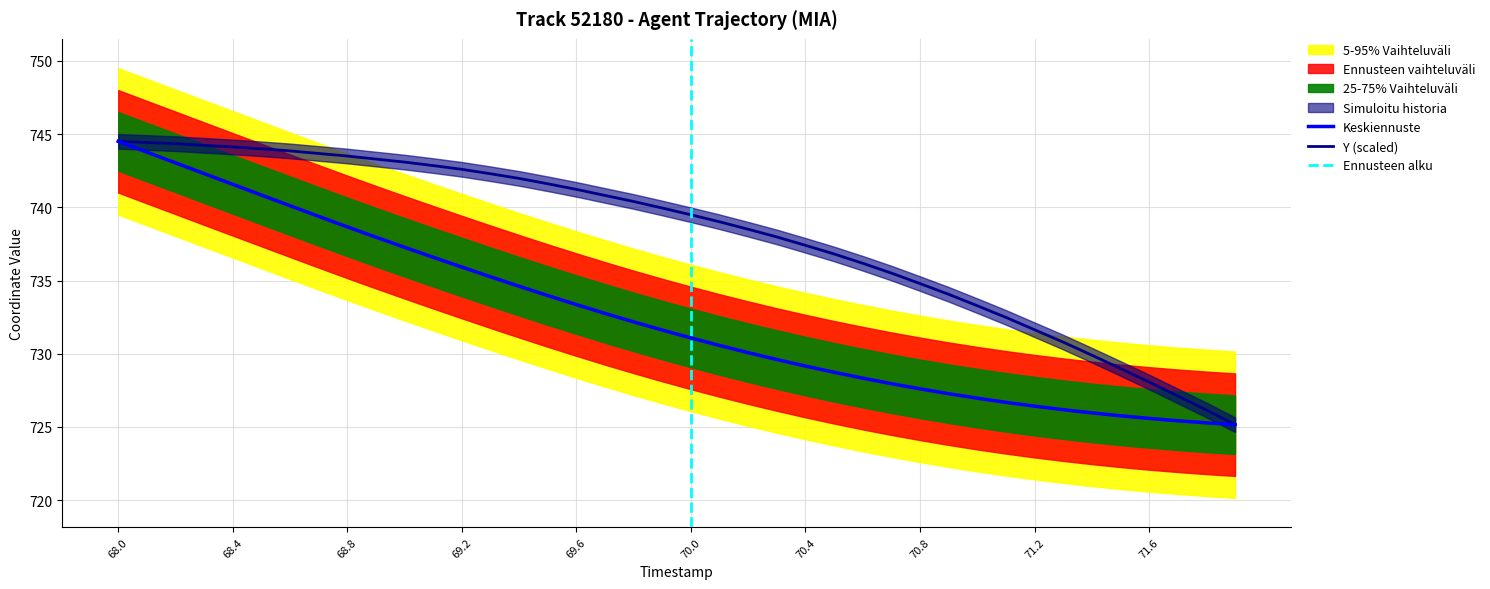

How many lines are shown in the chart?

2